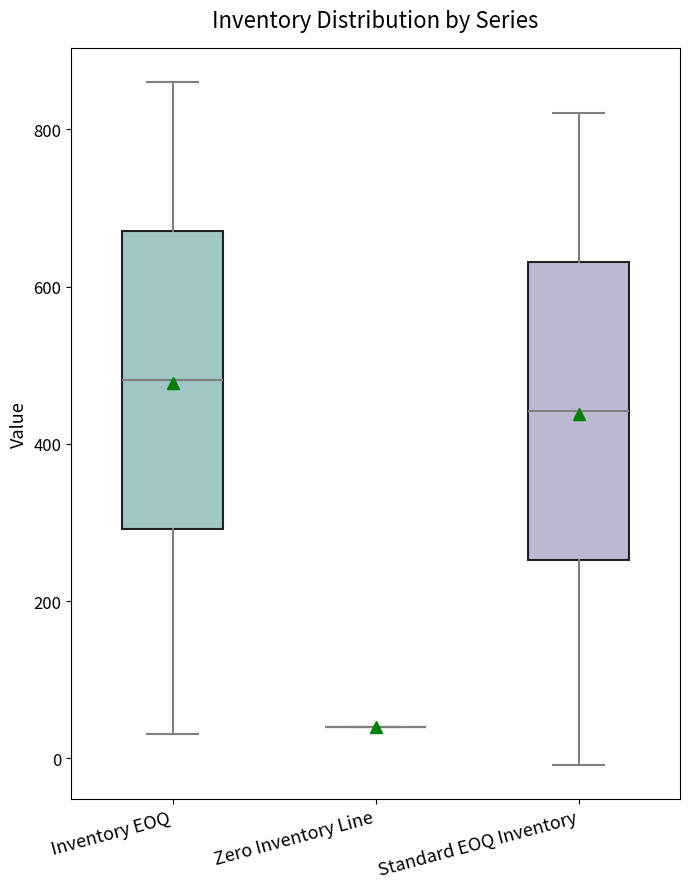

Reading left to right, transcribe this box plot: for each box, give where its median line is, the range the box spans, and where its two whiskers end, as read against the y-axis. The values are not printed on the chart, so give them approximately, as read against the axis.

Inventory EOQ: median 480, box 300 to 680, whiskers 40 to 860
Zero Inventory Line: box collapsed to a line at 40, whiskers 40 to 40
Standard EOQ Inventory: median 440, box 260 to 640, whiskers 0 to 820